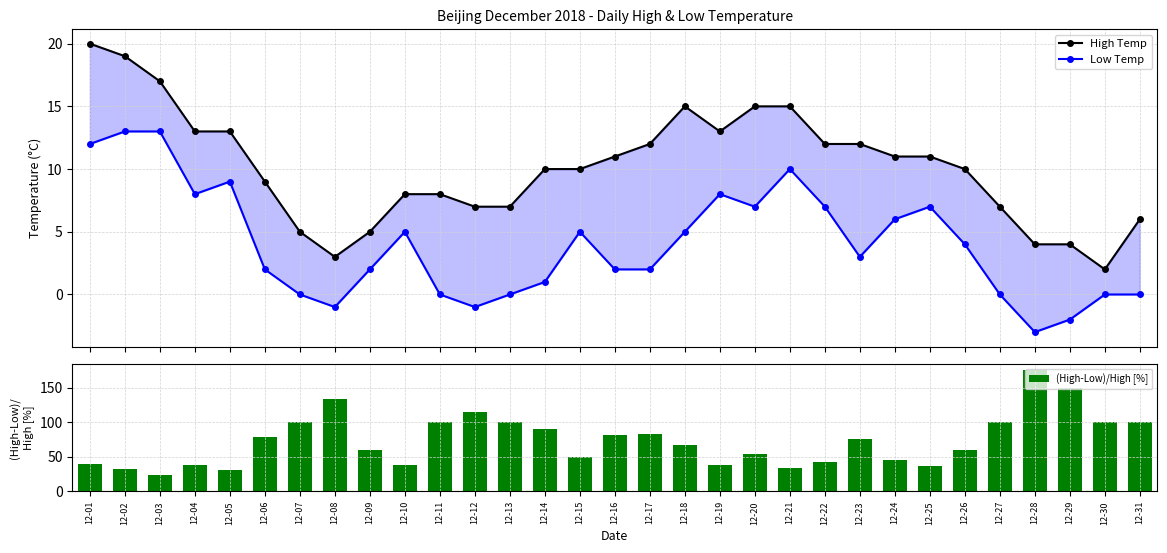

Read the Low Temp value at 12-29.

-2.0